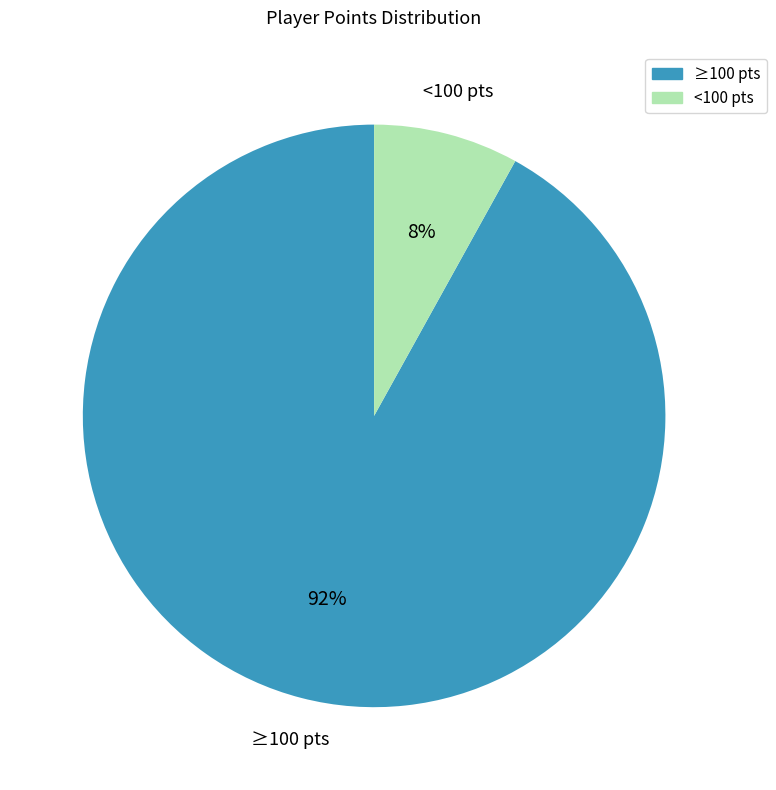

What percentage is the <100 pts slice, to the nearest percent?

8%